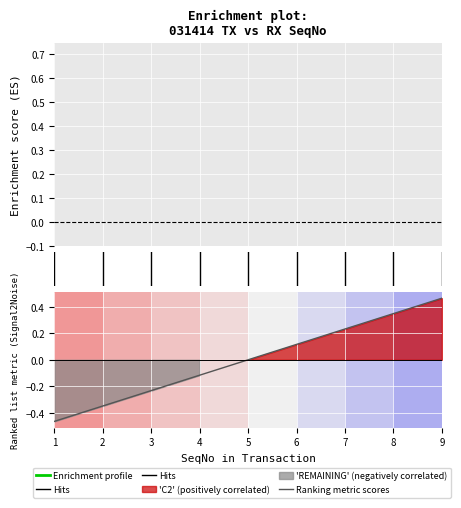

The value at 9 is 0.5. True or false?

True